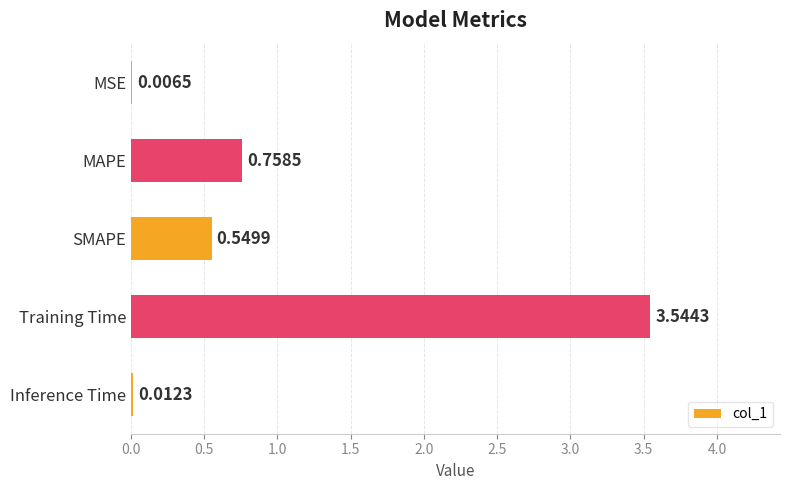

Between Inference Time and SMAPE, which is larger?

SMAPE